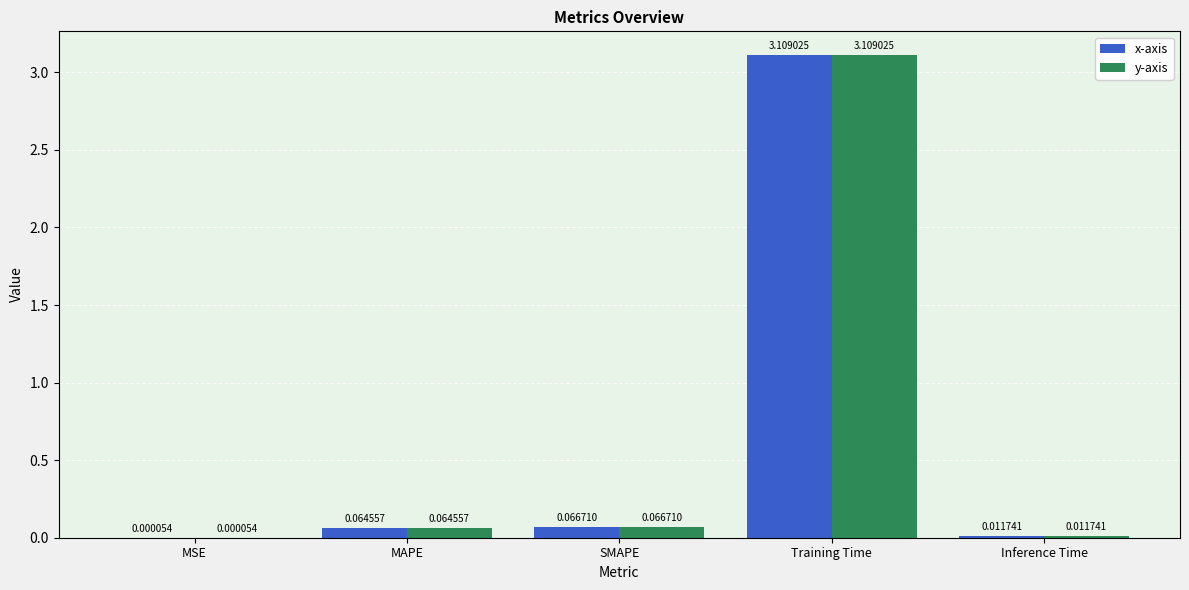

Is the value of y-axis at Inference Time greater than the value of x-axis at MAPE?

No